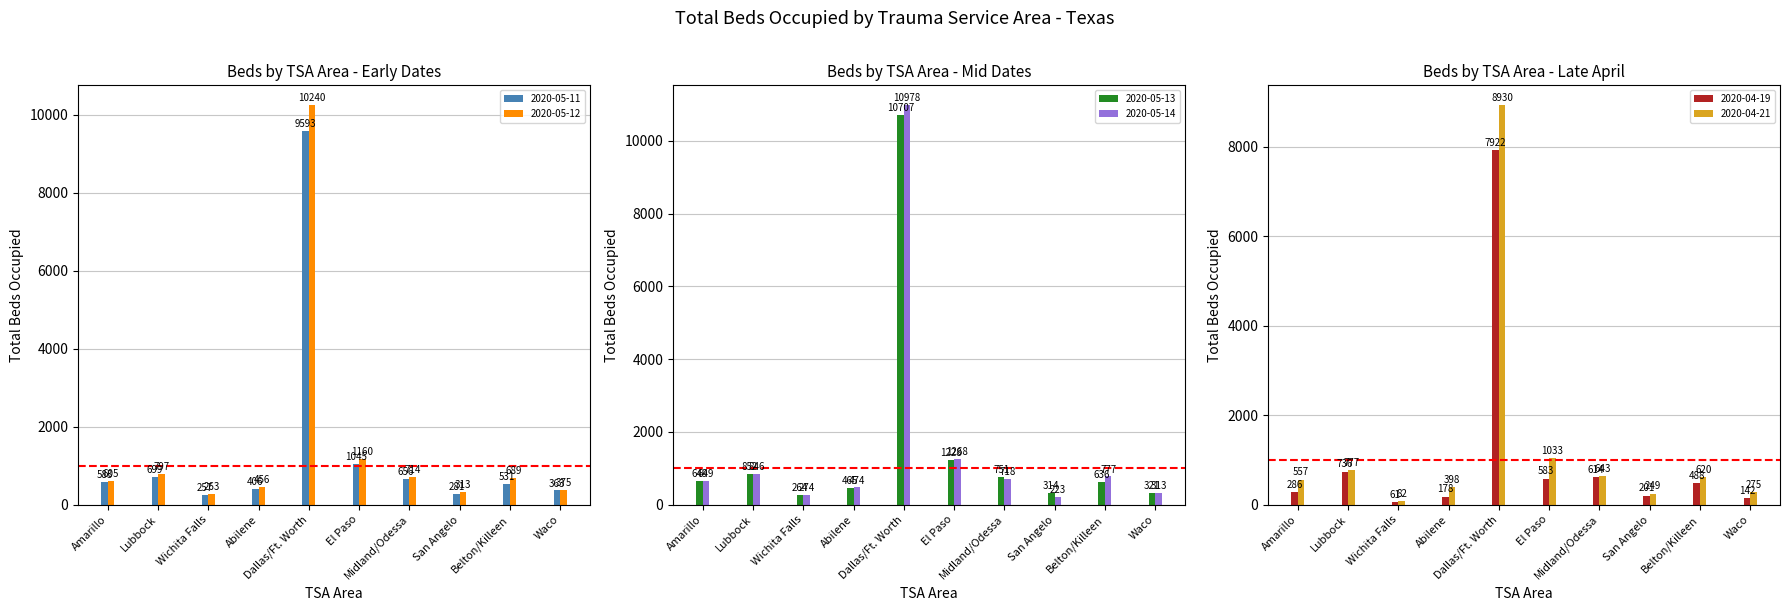

At which category is the sum across all series the highest?

Dallas/Ft. Worth